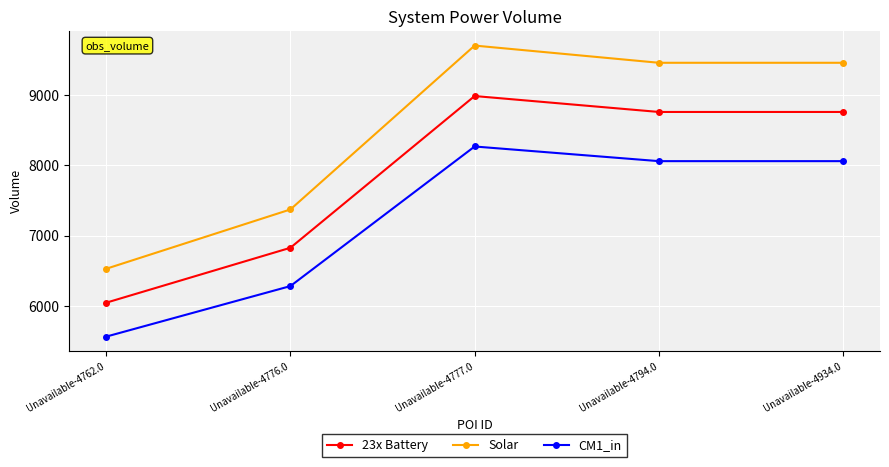

Which series has the largest total across all categories?

Solar